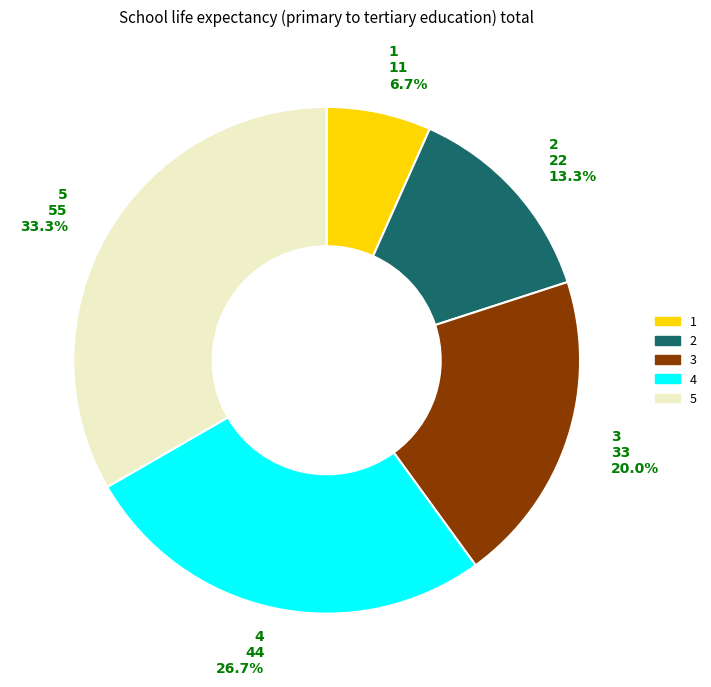

What is the smallest slice in the pie chart?

1